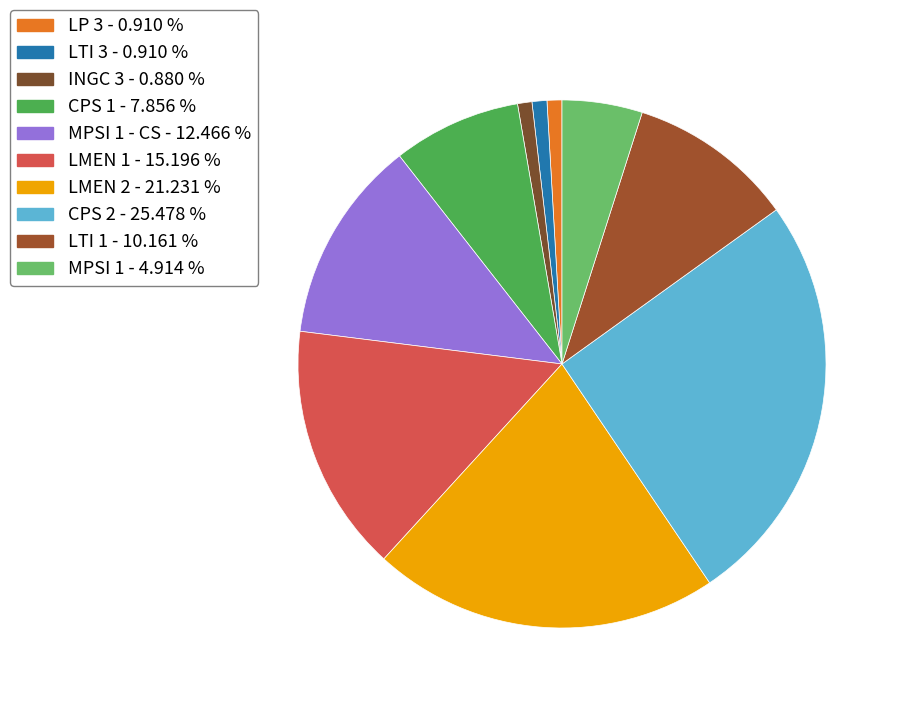

Count the number of slices in the pie.

10